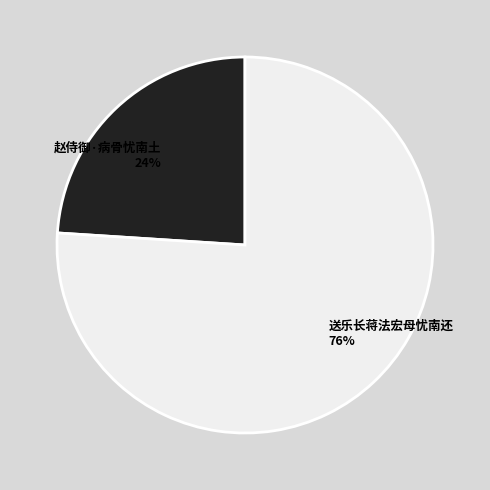

To the nearest percent, what percentage of the pie is 赵侍御·病骨忧南土?

24%